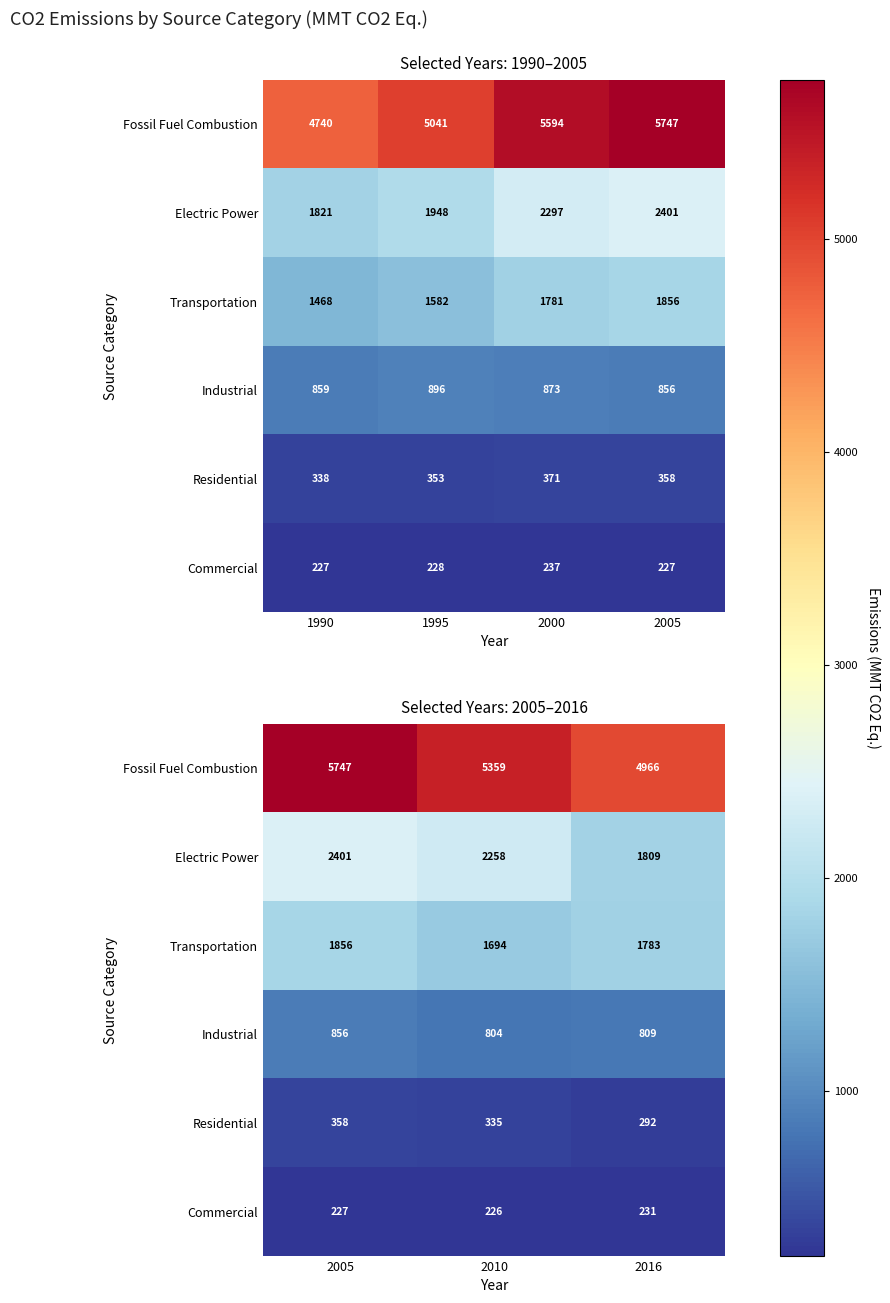

What are all the series names shown in the legend?

Fossil Fuel Combustion, Electric Power, Transportation, Industrial, Residential, Commercial